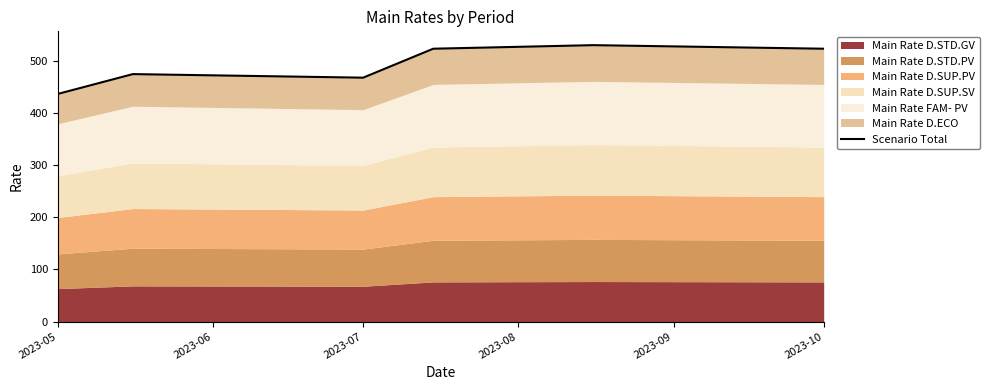

What is the value of the 6th point from the left?

522.9